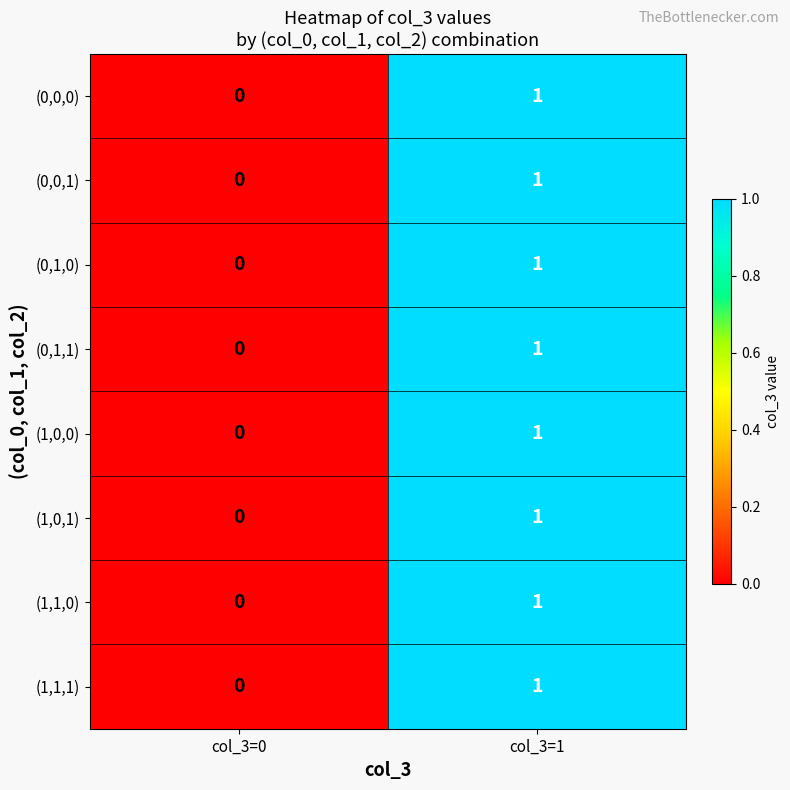

At which label does (0,0,0) reach its peak?

col_3=1